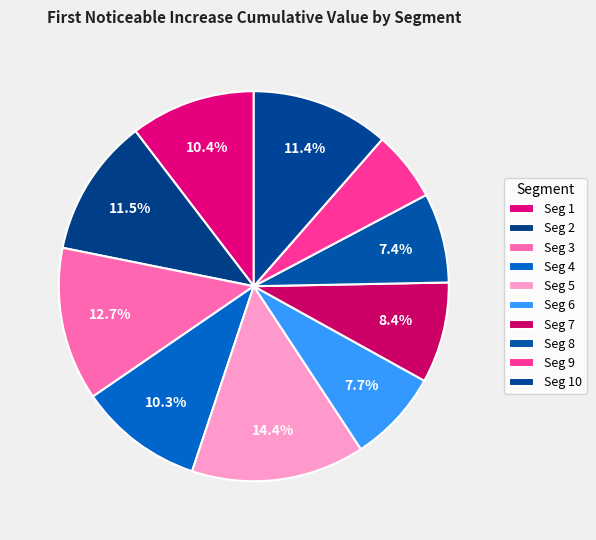

Which category has the biggest portion of the pie?

signal segment 5